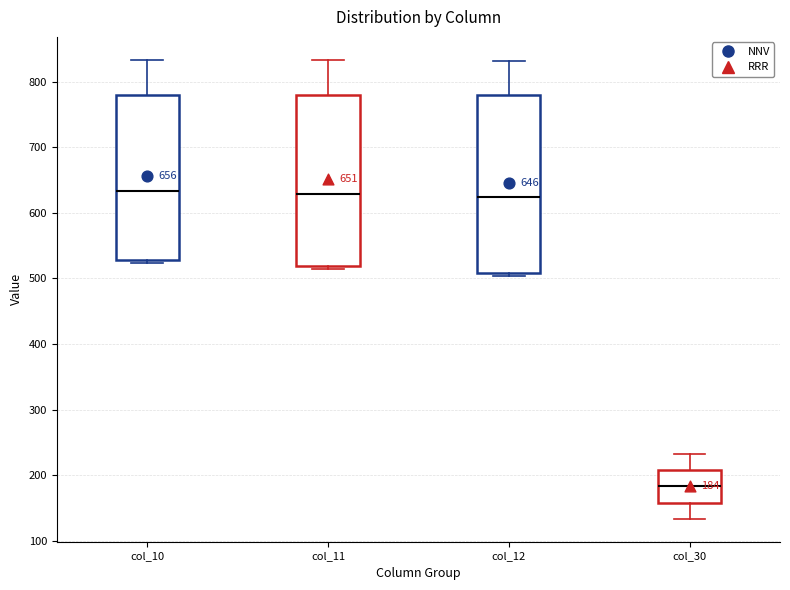

Which box is the tallest, from its lower edge to its upper edge?

col_12